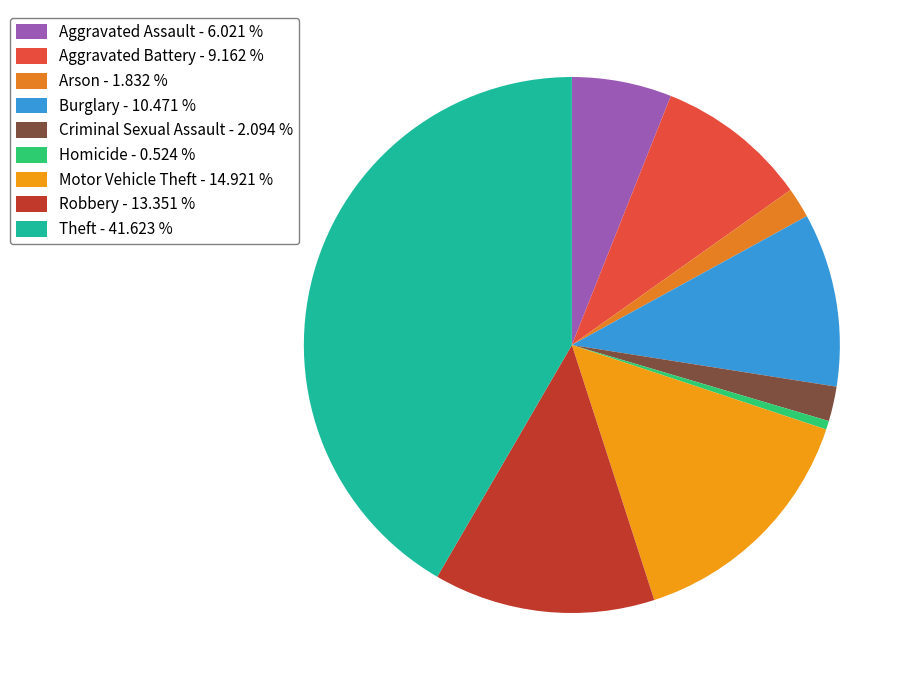

Is the sum of Criminal Sexual Assault and Burglary greater than half?

No